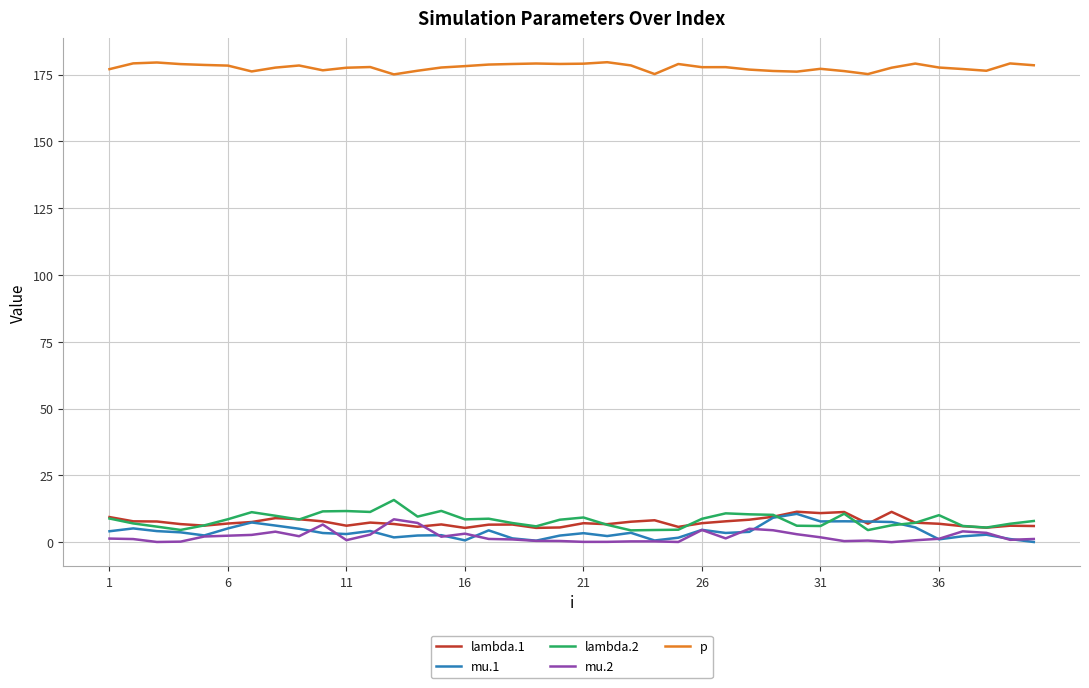

What is the lowest value of the p series?

175.1